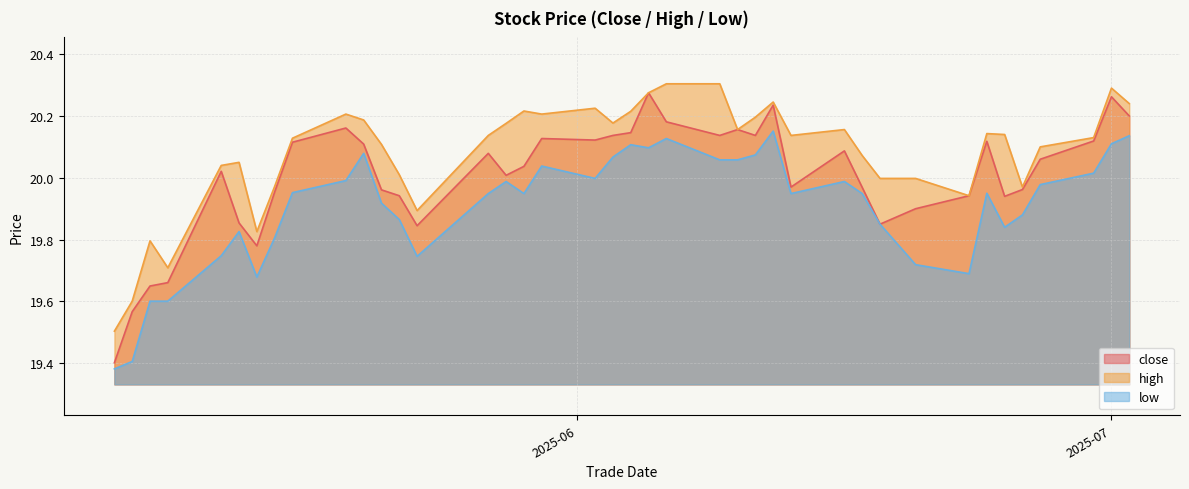

True or false: high and low intersect in this chart.

False